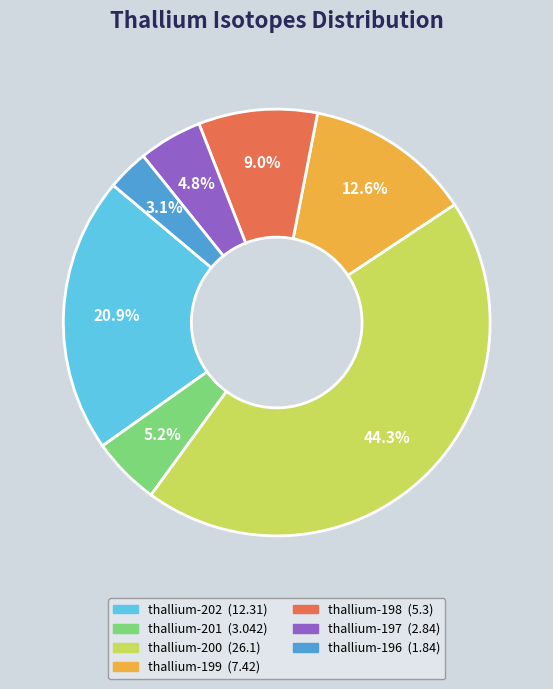

How much of the chart is everything except thallium-201?

94.8%